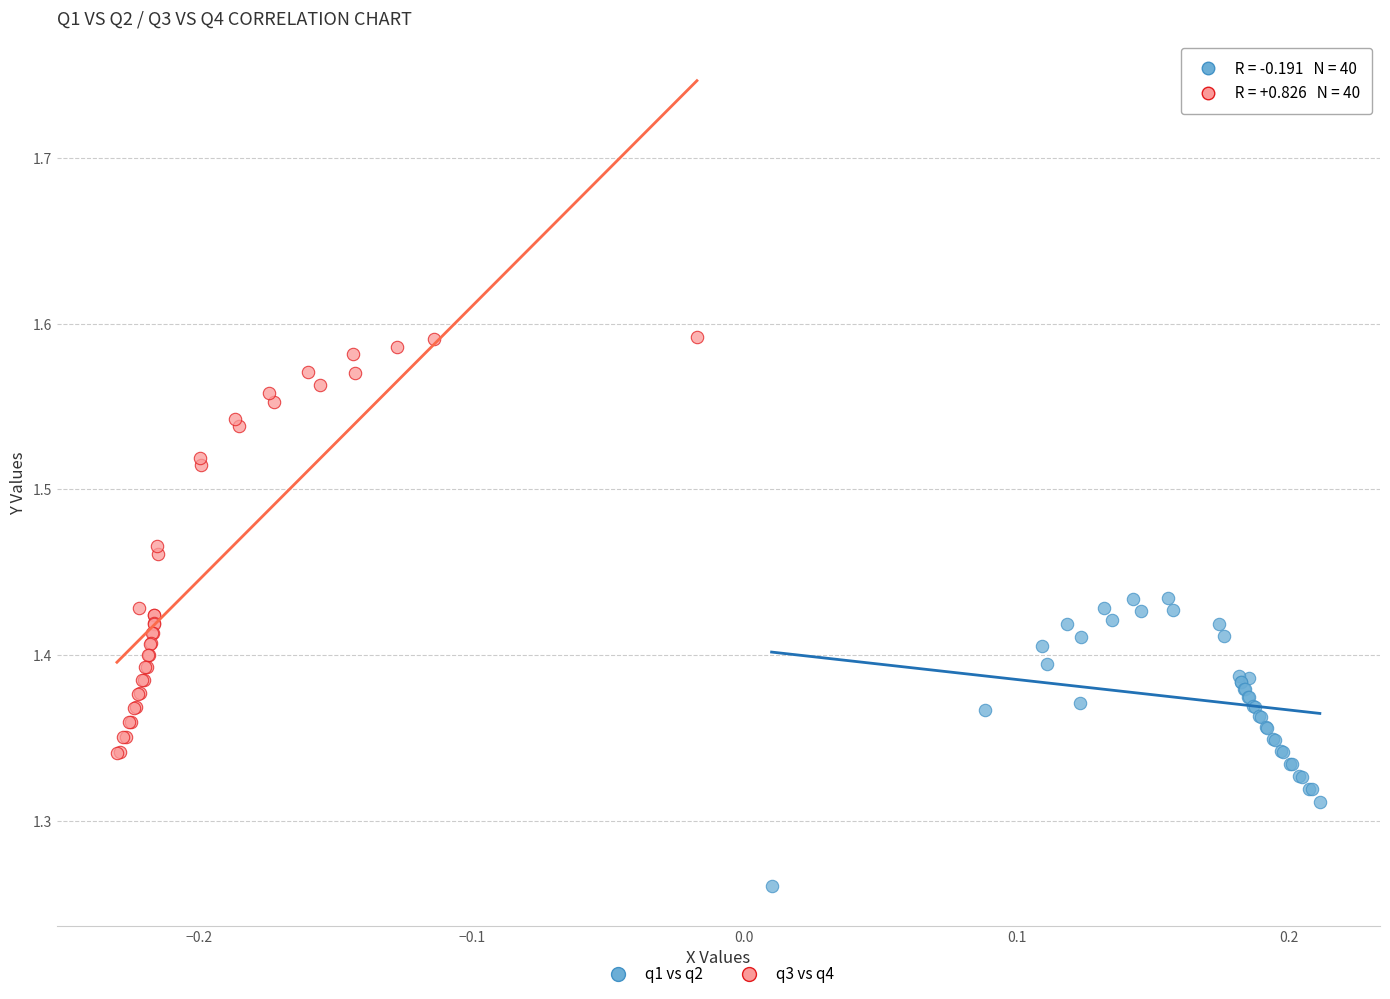

Which series has the widest spread of Y values?

q3 vs q4